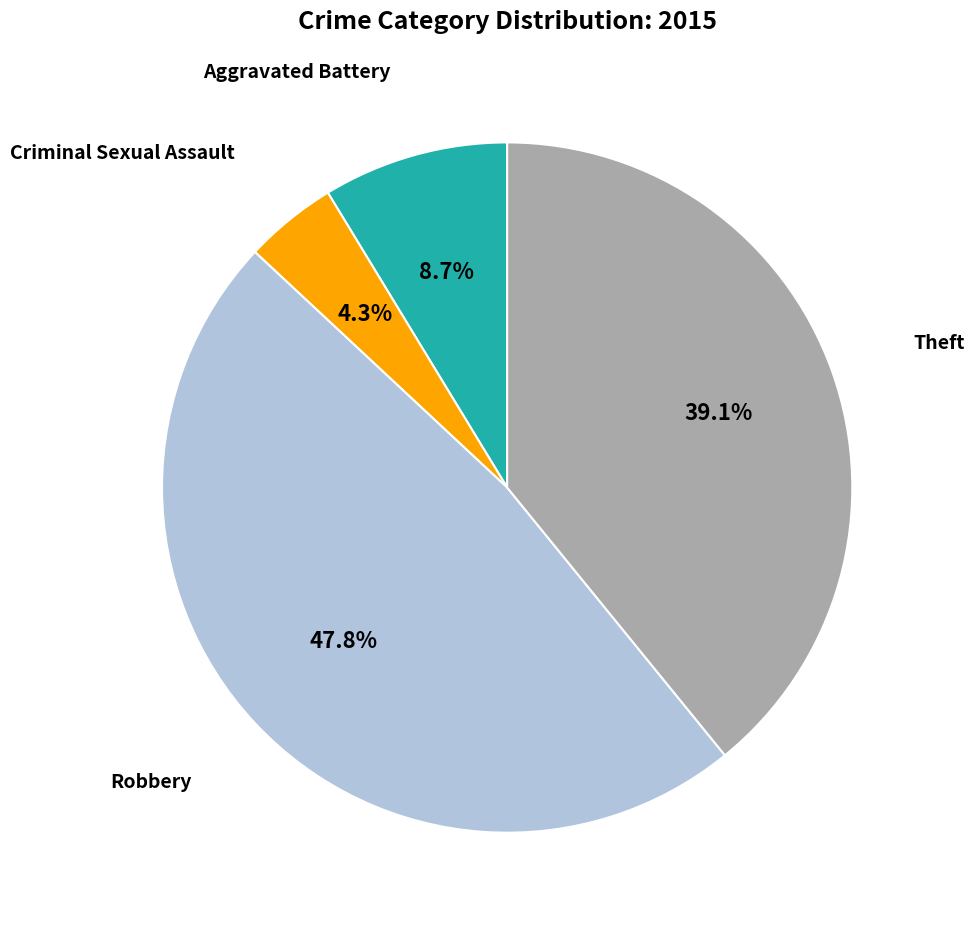

How many slices are in this pie chart?

4